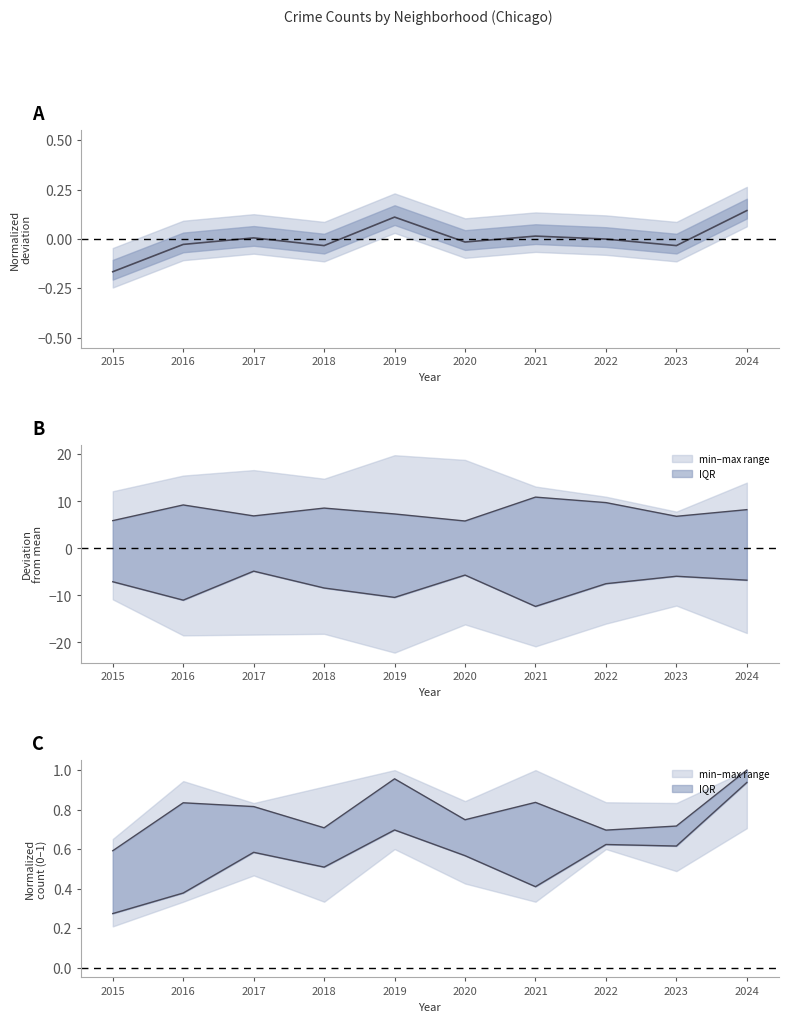

How many values are below zero?

6